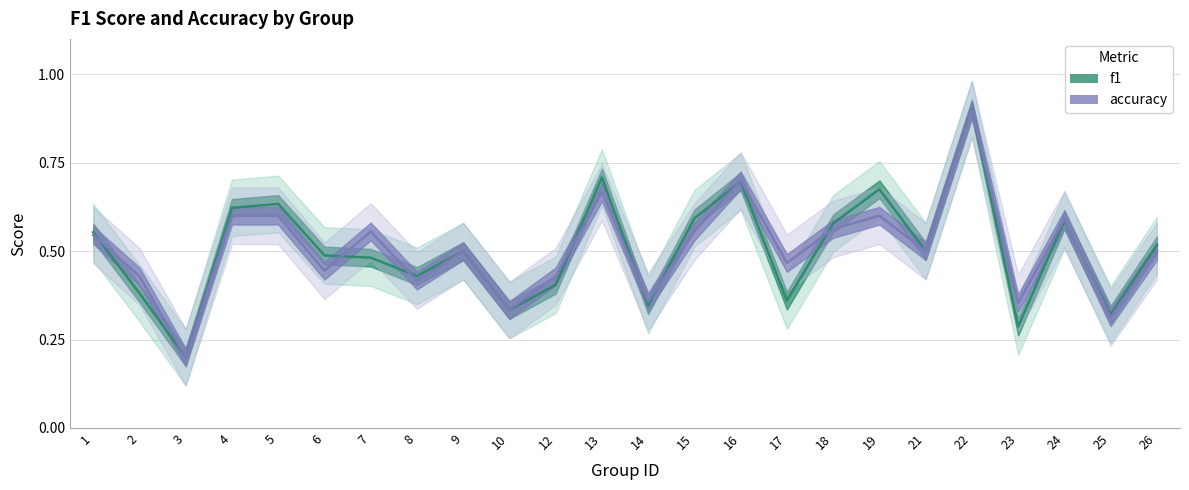

True or false: f1 and accuracy cross at least once.

True